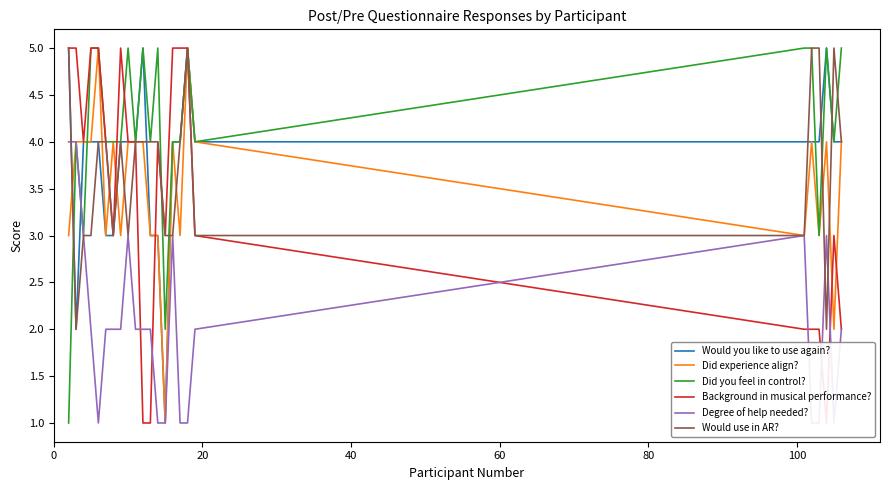

True or false: Did you feel in control? has more than 1 interior local peaks.

True